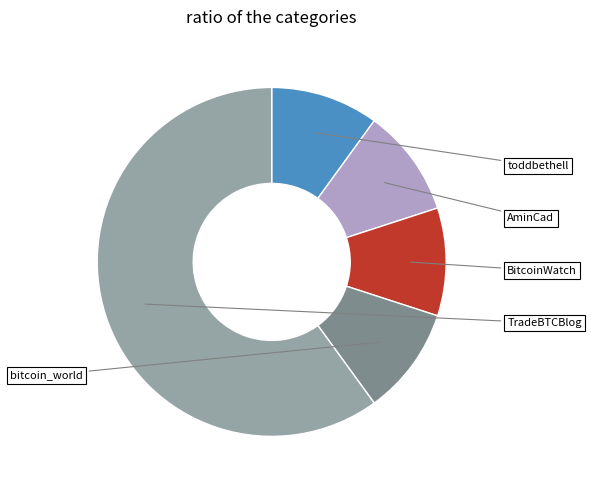

To the nearest percent, what is the combined percentage of bitcoin_world and toddbethell?

20%